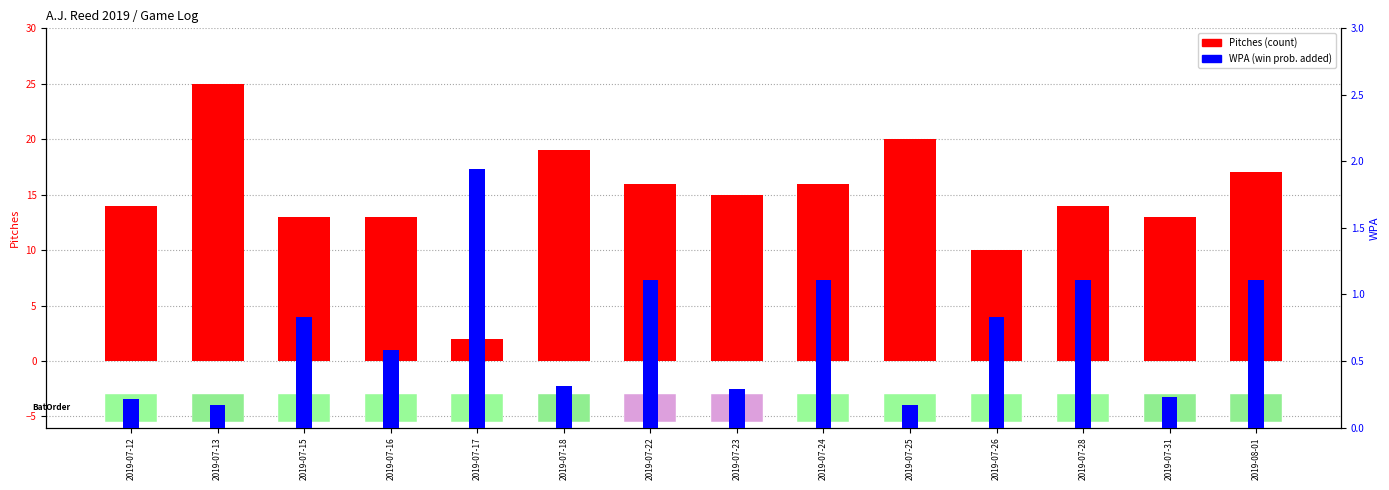

Between 2019-07-16 and 2019-07-26, which is larger?

2019-07-16